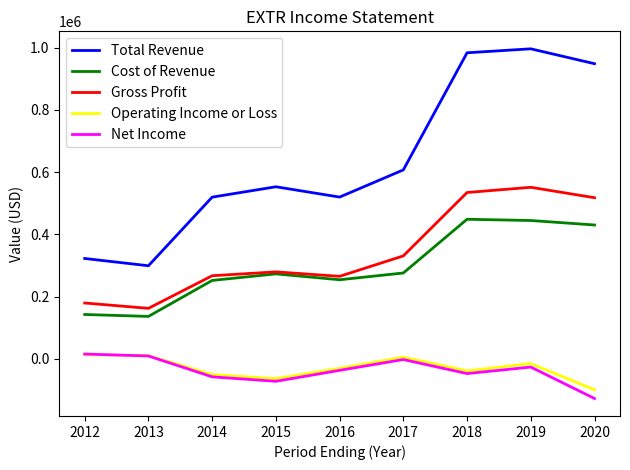

What is the maximum value shown in the chart?

995800